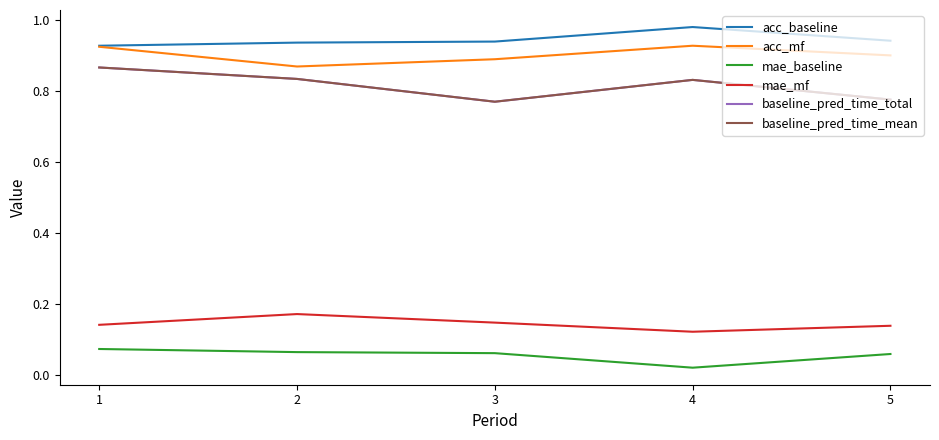

True or false: acc_mf and acc_baseline cross at least once.

False